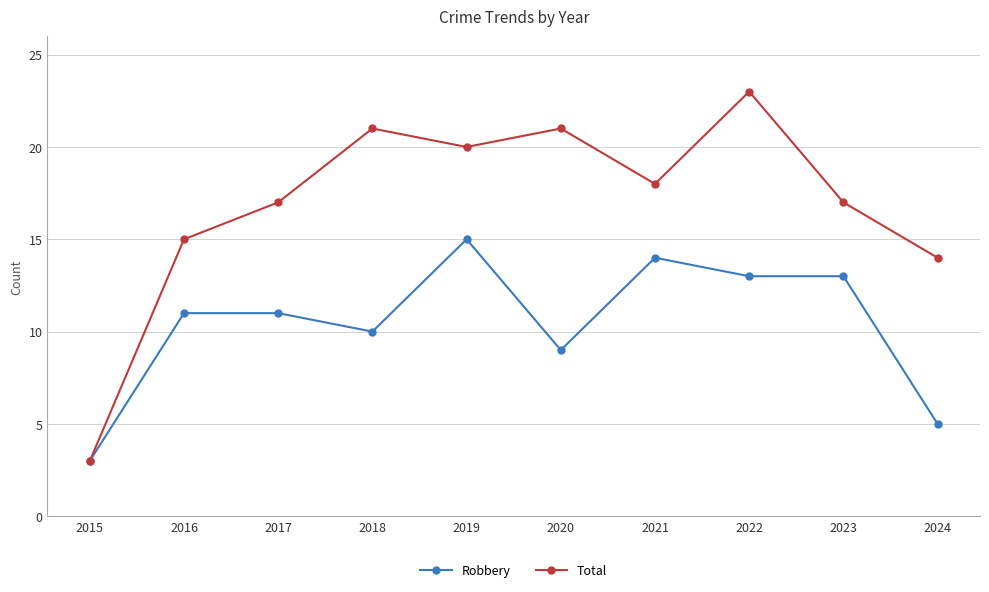

Is it true that Total equals 17 at 2017?

True